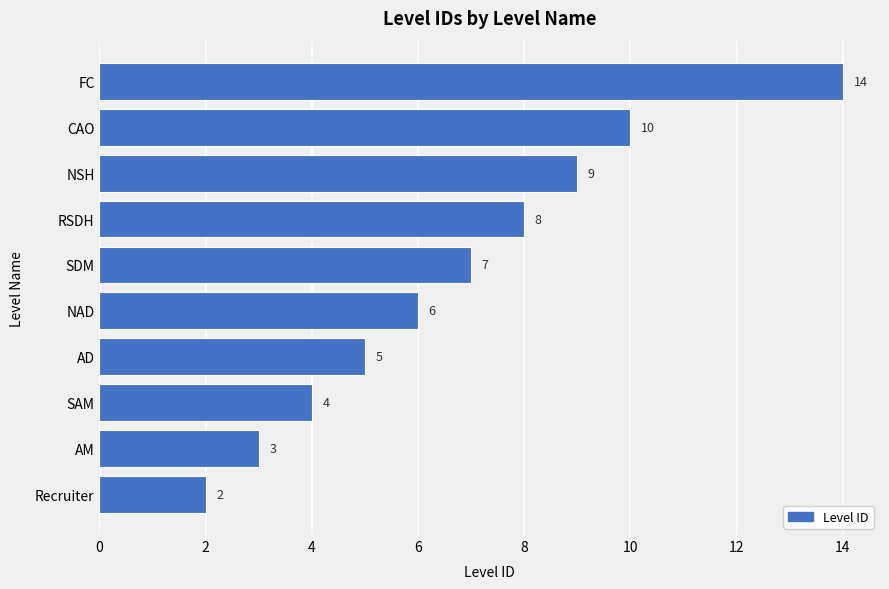

What value does the data have at SDM?

7